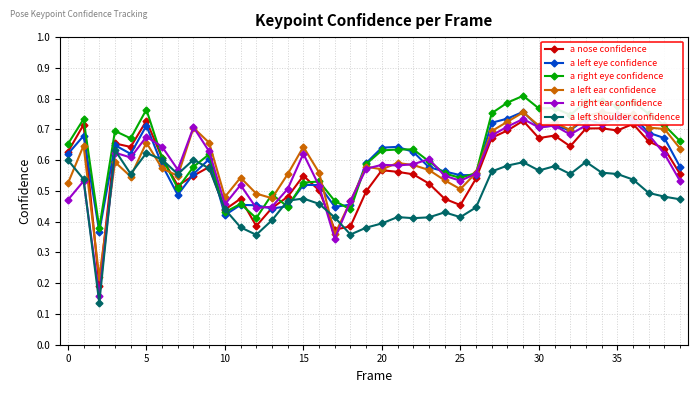

What is the total value across all series at 23?

3.3